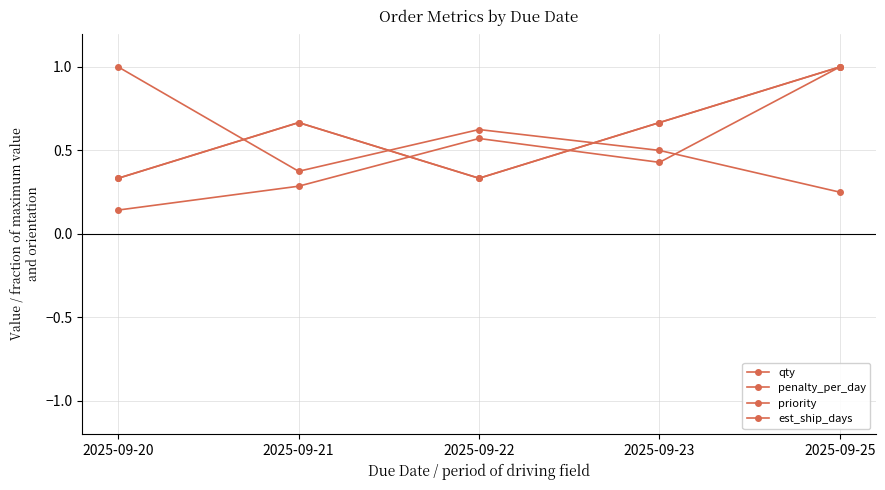

What is the difference between the second highest and second lowest values in the qty series?

0.3